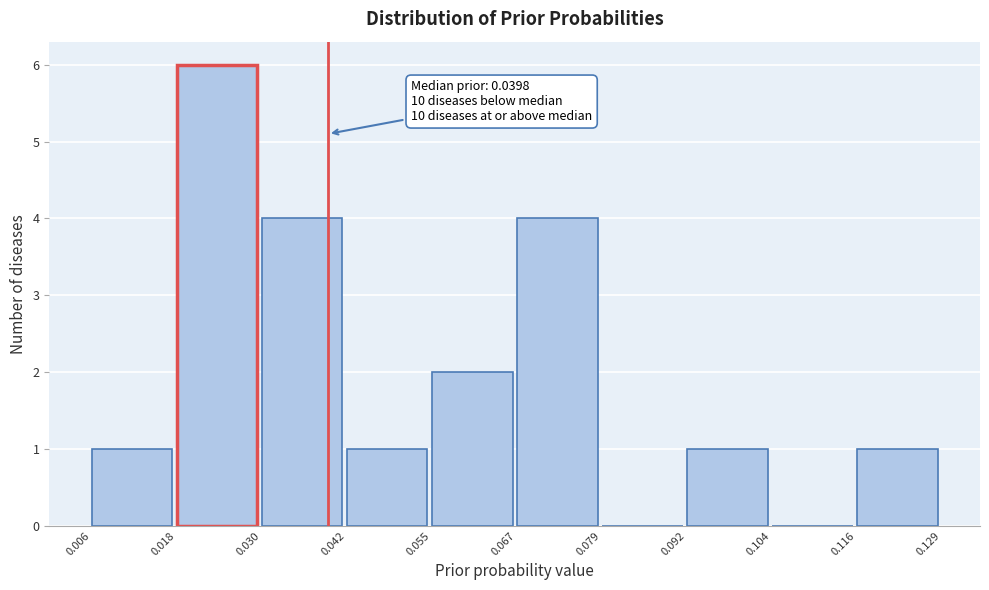

Over which range of the x-axis is the bar tallest?

0.018 to 0.030